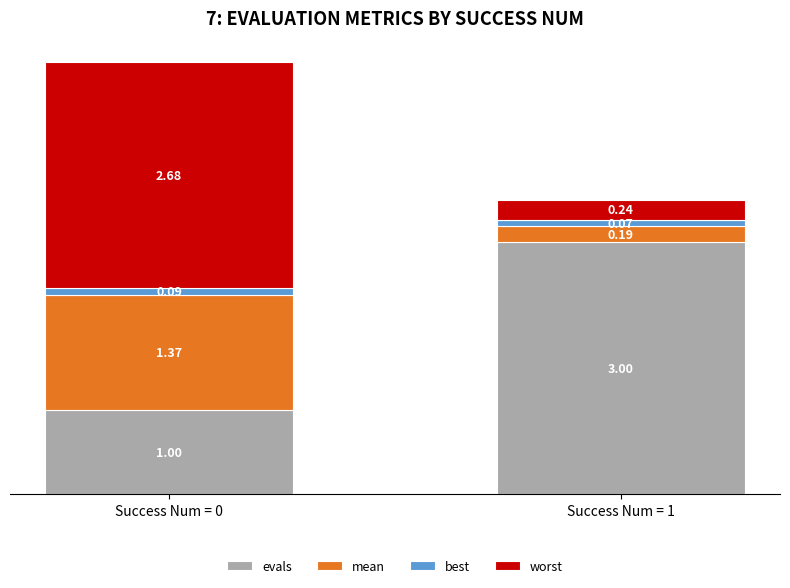

At which category is the sum across all series the highest?

Success Num = 0